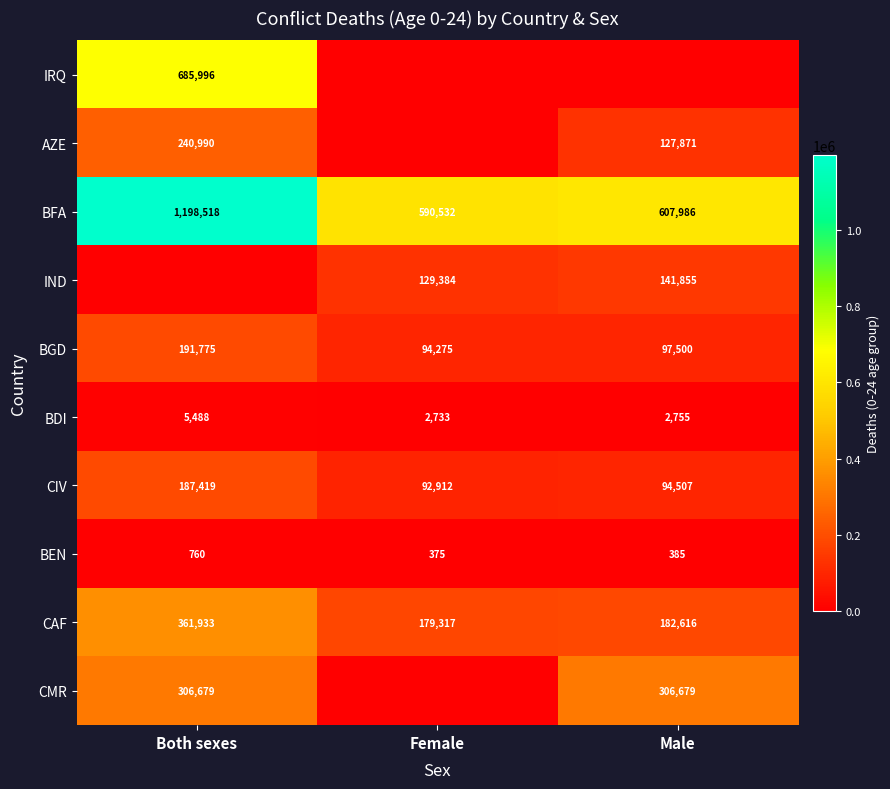

Is it true that BEN equals 760 at Both sexes?

True